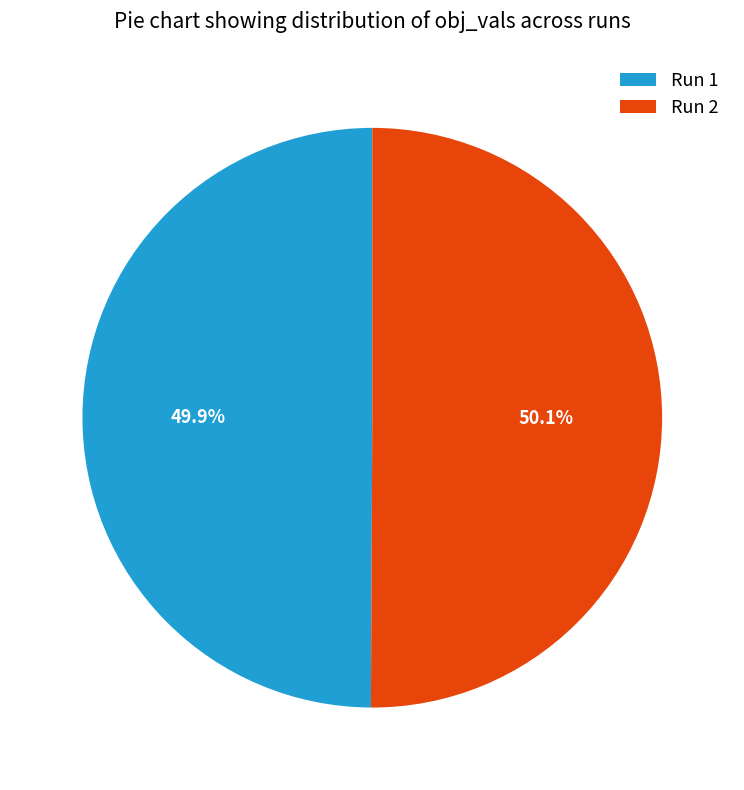

What percentage is the Run 1 slice, to the nearest percent?

50%